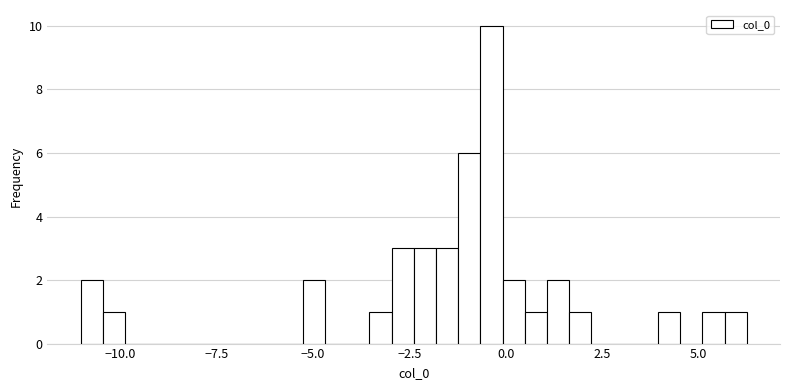

Around what value on the x-axis is the tallest bar? Give the approximate position of its centre, as read against the axis.

-0.5